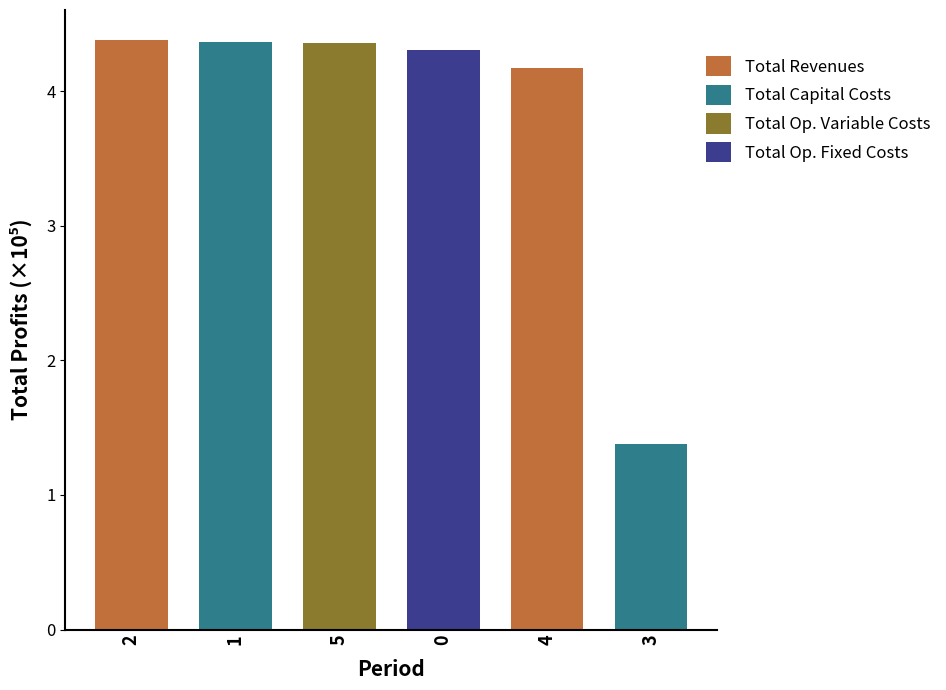

What is the sum of all values?

23.0